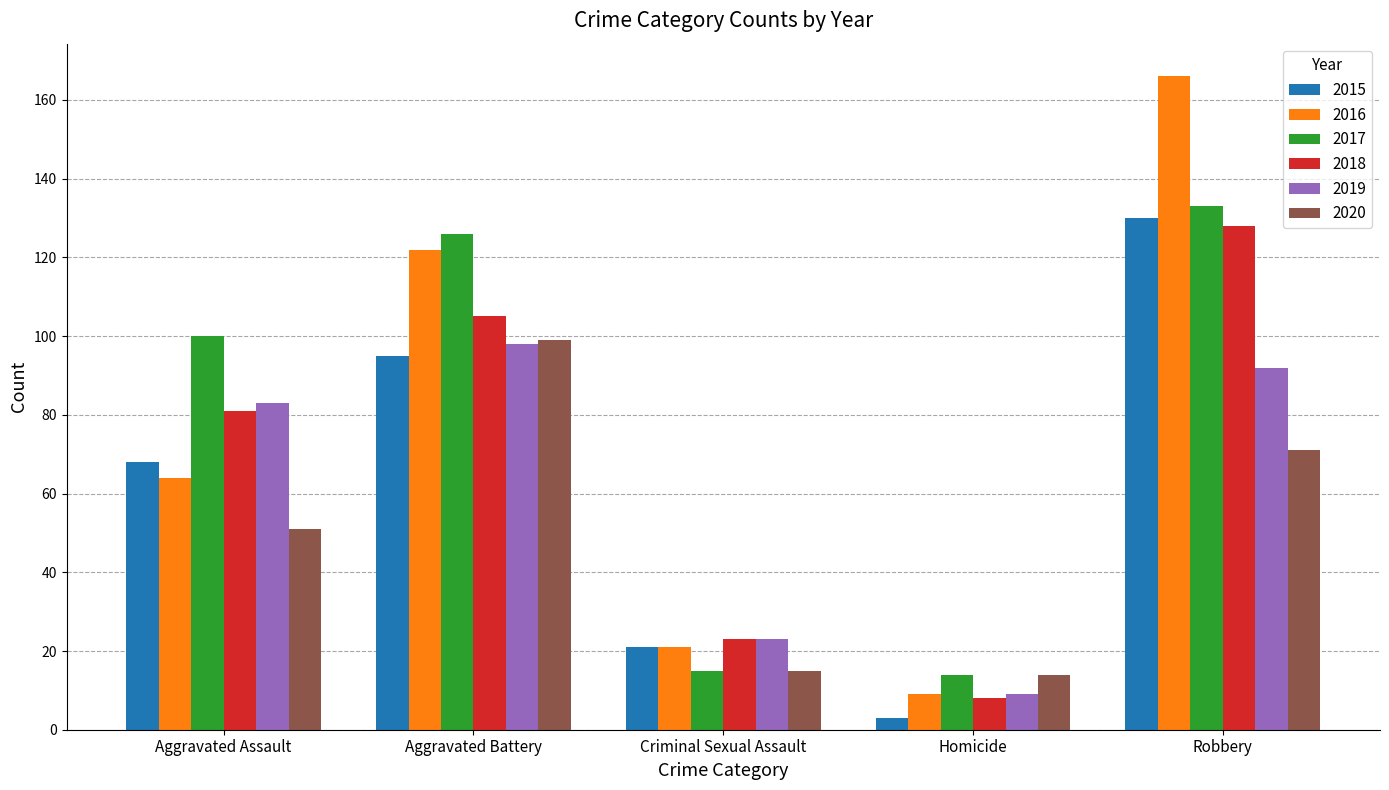

List the labels in order of 2016 value, smallest first.

Homicide, Criminal Sexual Assault, Aggravated Assault, Aggravated Battery, Robbery